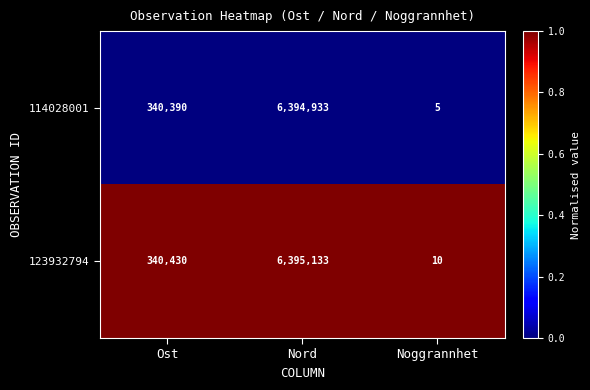

Rank the series by their average value, from highest to lowest.

123932794, 114028001